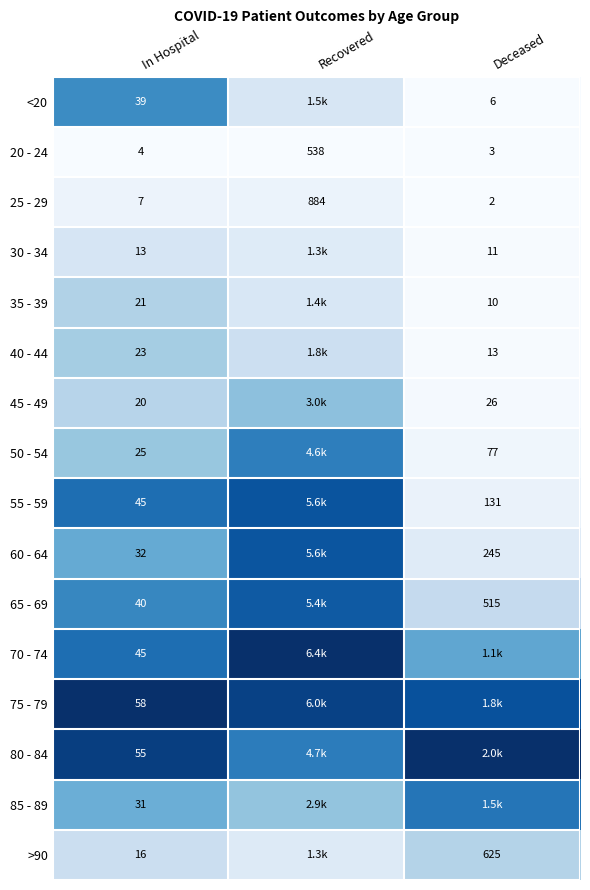

Is the value of 45 - 49 at In Hospital greater than the value of 60 - 64 at Deceased?

No